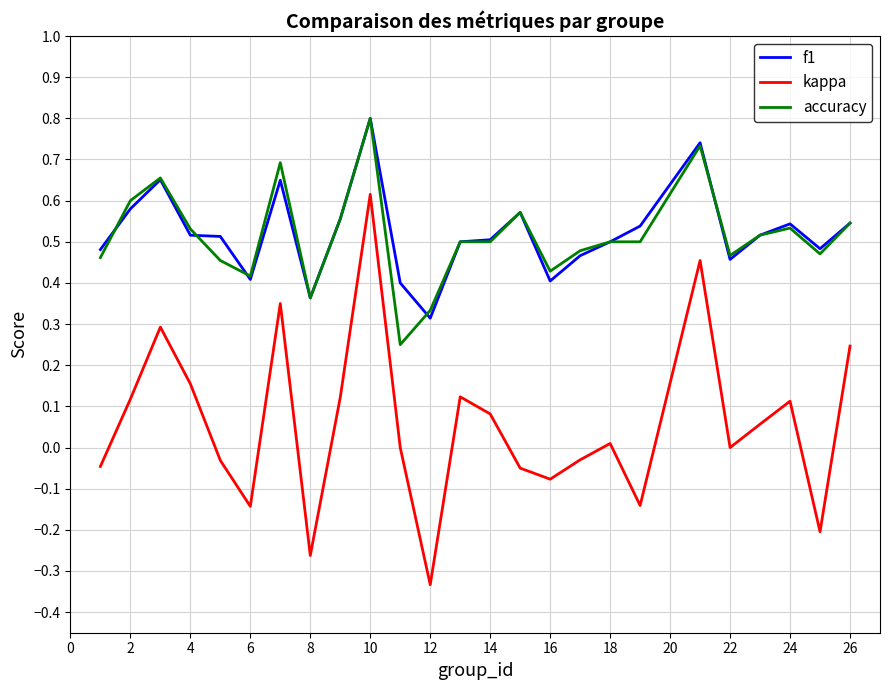

True or false: f1 and kappa cross at least once.

False